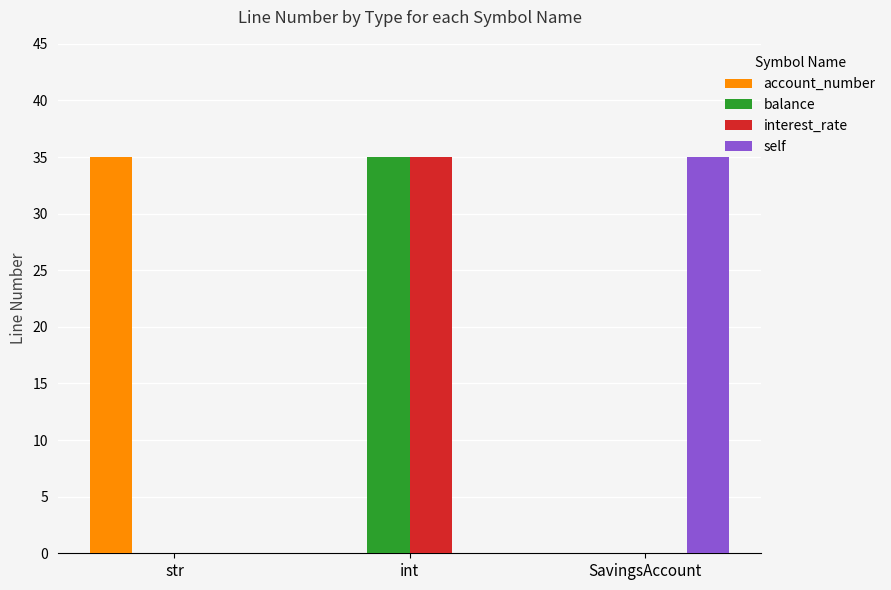

What is the approximate value of self at SavingsAccount?

35